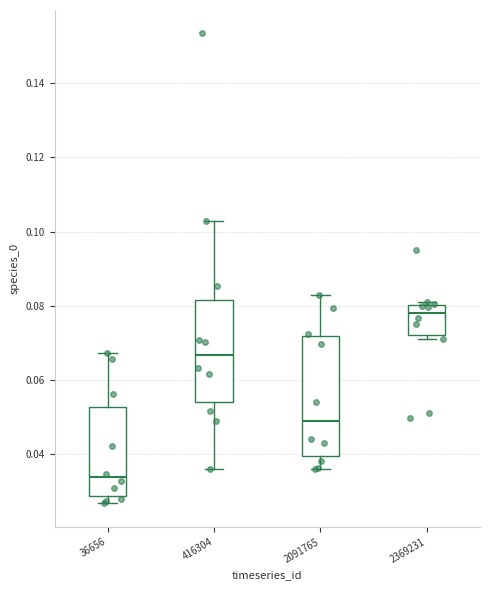

Reading left to right, transcribe this box plot: for each box, give where its median line is, the range the box spans, and where its two whiskers end, as read against the y-axis. The values are not printed on the chart, so give them approximately, as read against the axis.

36656: median 0.034, box 0.028 to 0.052, whiskers 0.026 to 0.068
416304: median 0.066, box 0.054 to 0.082, whiskers 0.036 to 0.102
2091765: median 0.050, box 0.040 to 0.072, whiskers 0.036 to 0.082
2369231: median 0.078, box 0.072 to 0.080, whiskers 0.072 (just below the box's lower edge) to 0.080 (just above the box's upper edge)